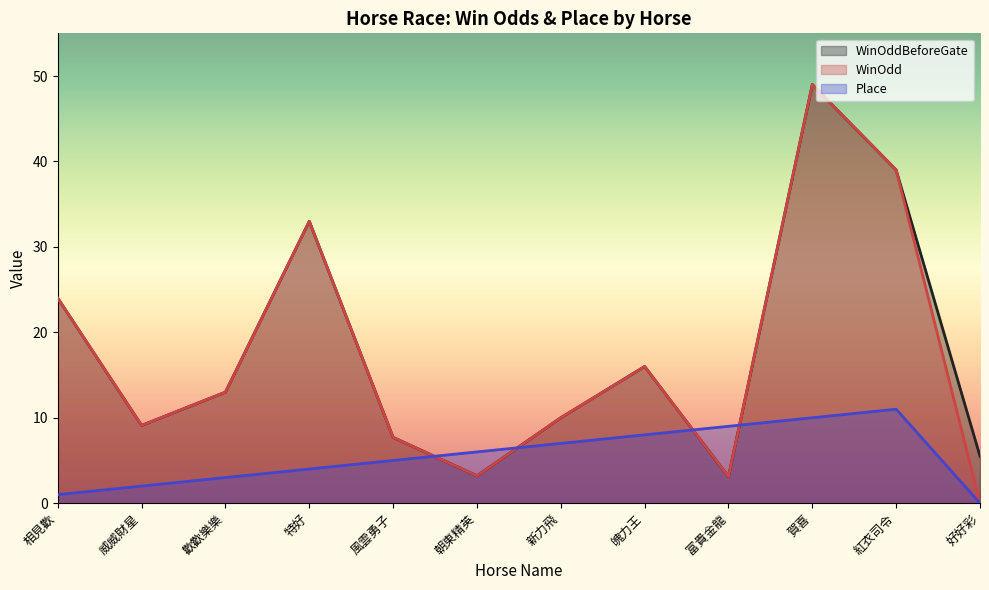

Where is the first local maximum for WinOddBeforeGate?

特好